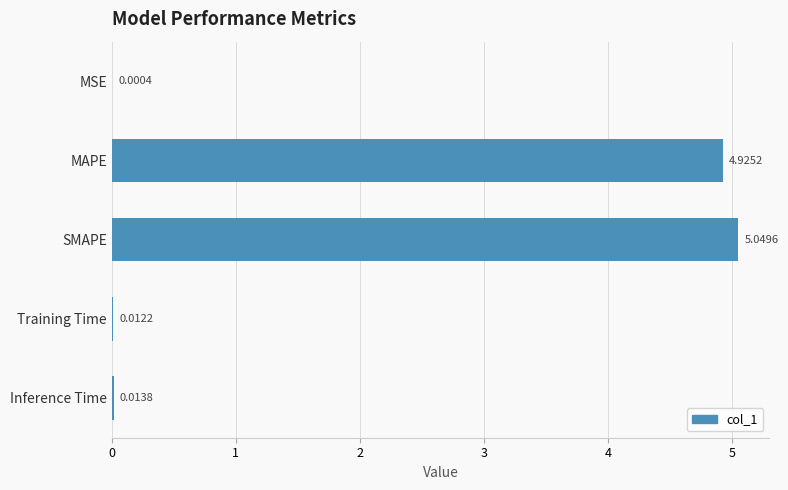

Which label corresponds to the largest value in the chart?

SMAPE